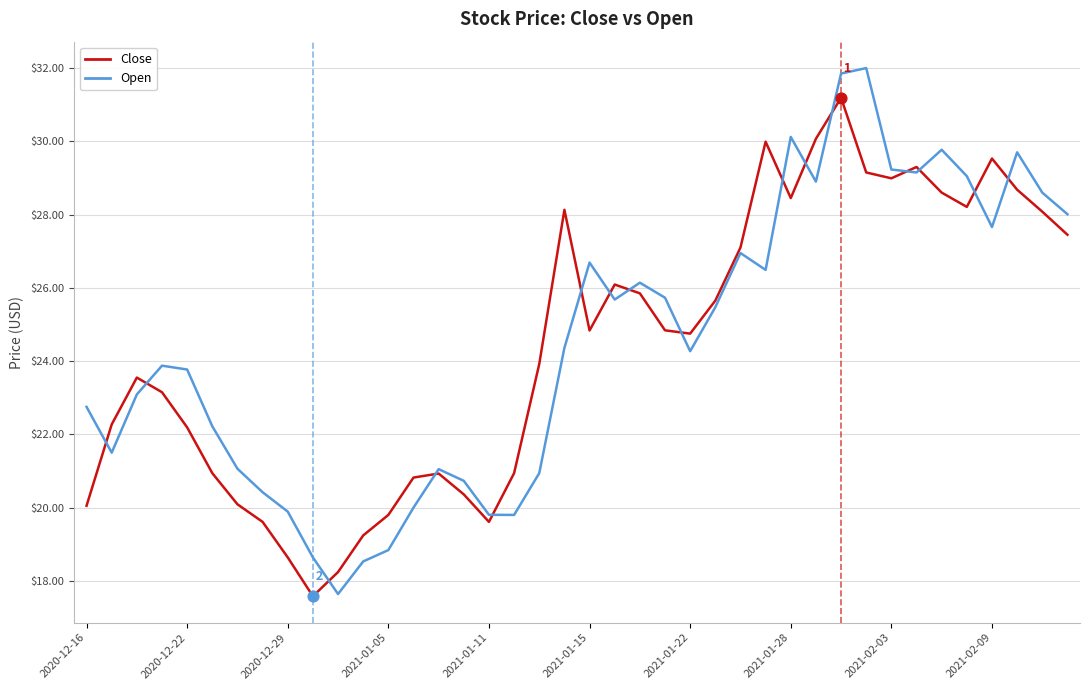

What is the maximum value shown in the chart?

32.0